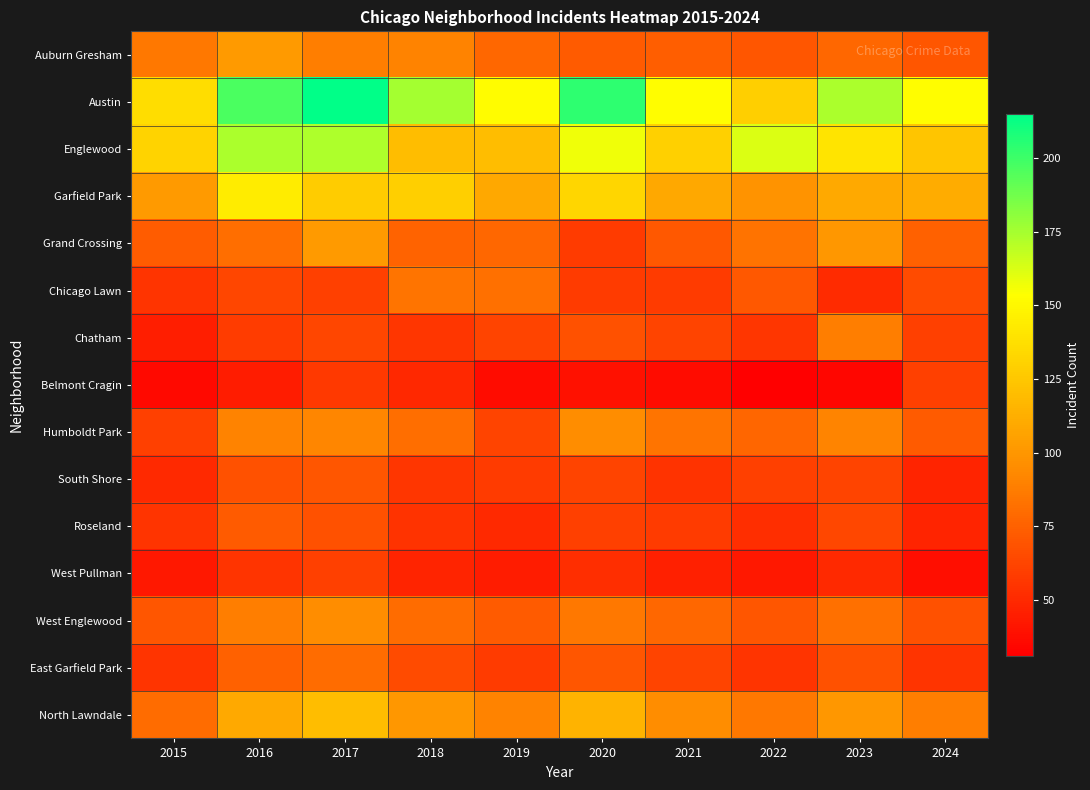

Between 2022 and 2016, which is larger?

2016